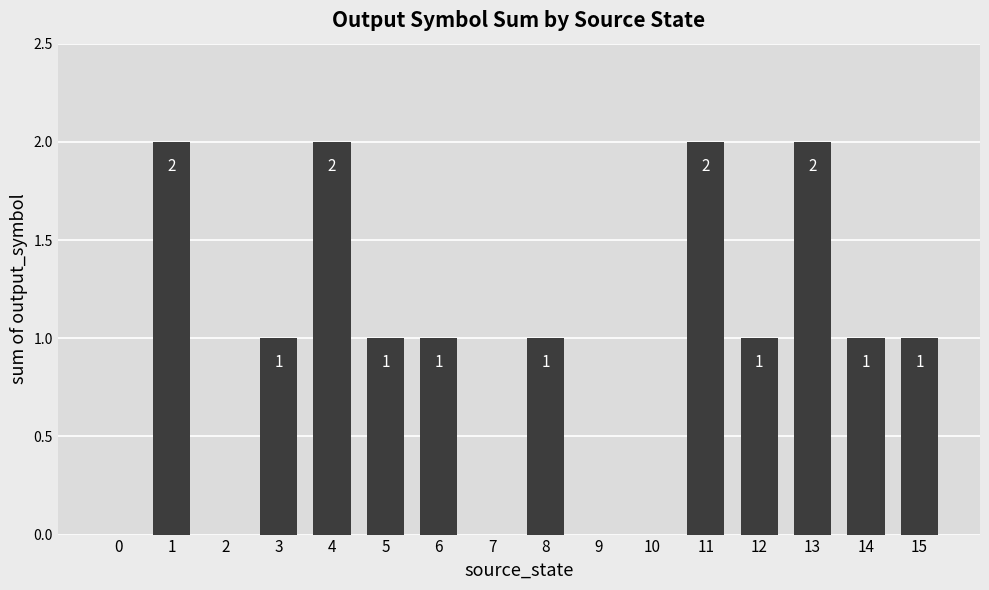

What is the sum of all values?

15